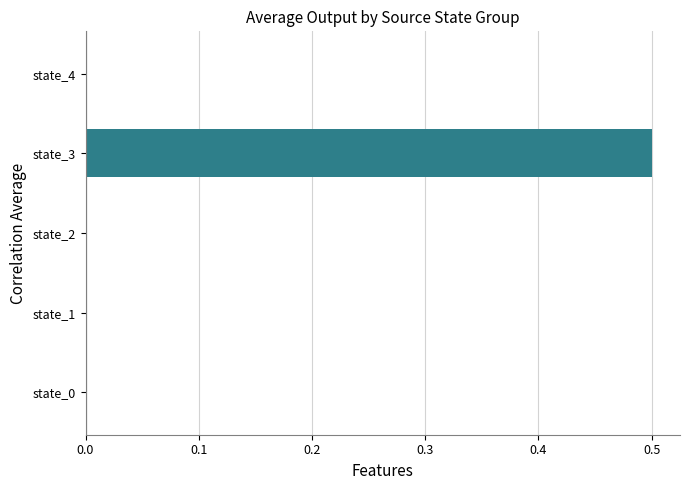

Reading bottom to top, transcribe all the data shown in this chart.

state_0=0.0	state_1=0.0	state_2=0.0	state_3=0.5	state_4=0.0